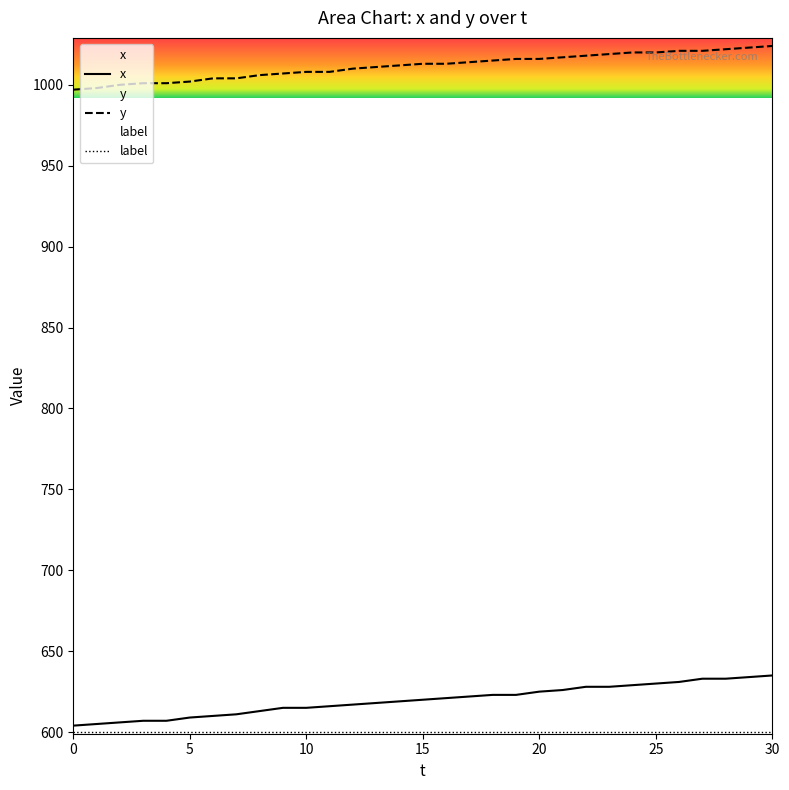

What is the total value across all series at 5?

2211